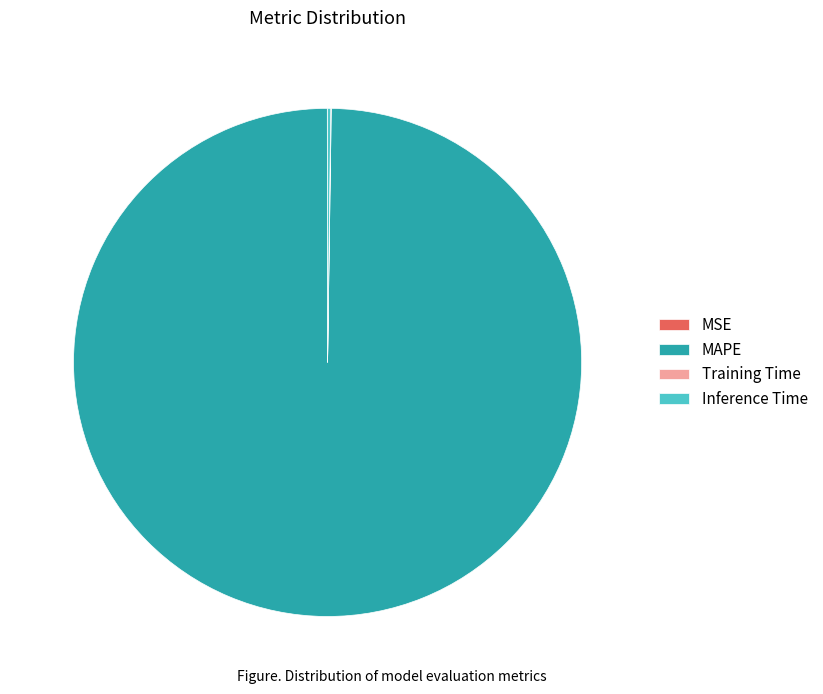

Is it true that MAPE is 100% of the pie?

True